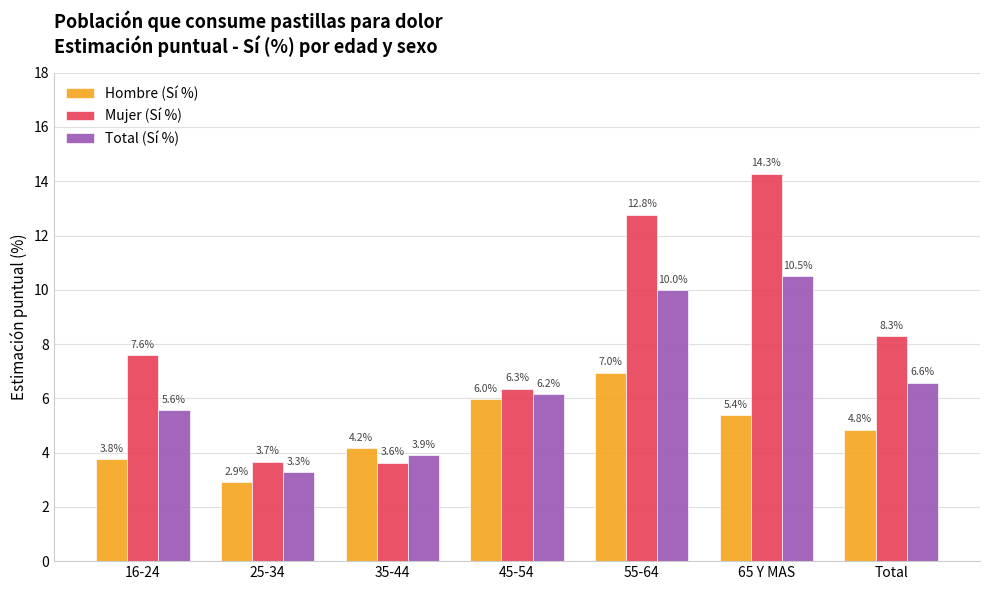

What is the label of the 1st bar from the right?

Total